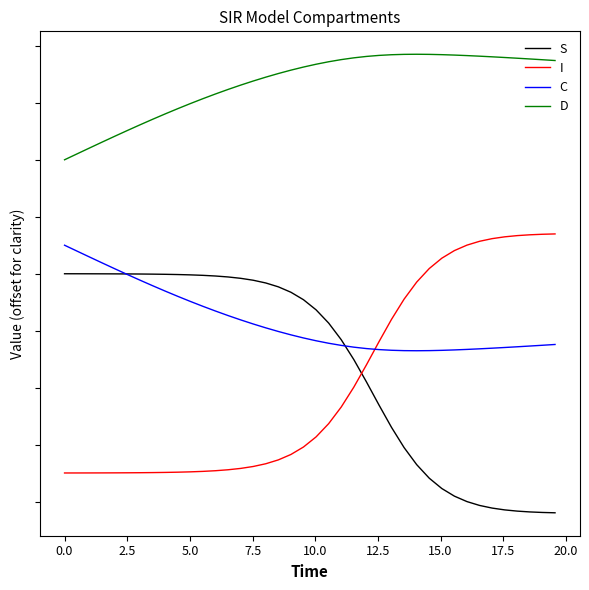

List the series in order of their peak value, lowest first.

S, C, I, D